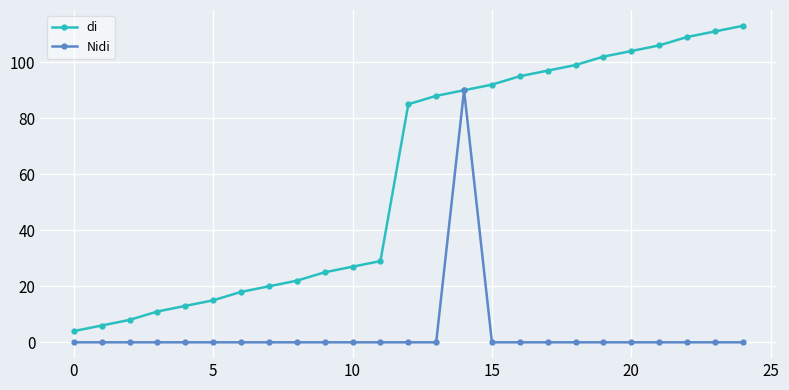

Which series has the largest total across all categories?

di